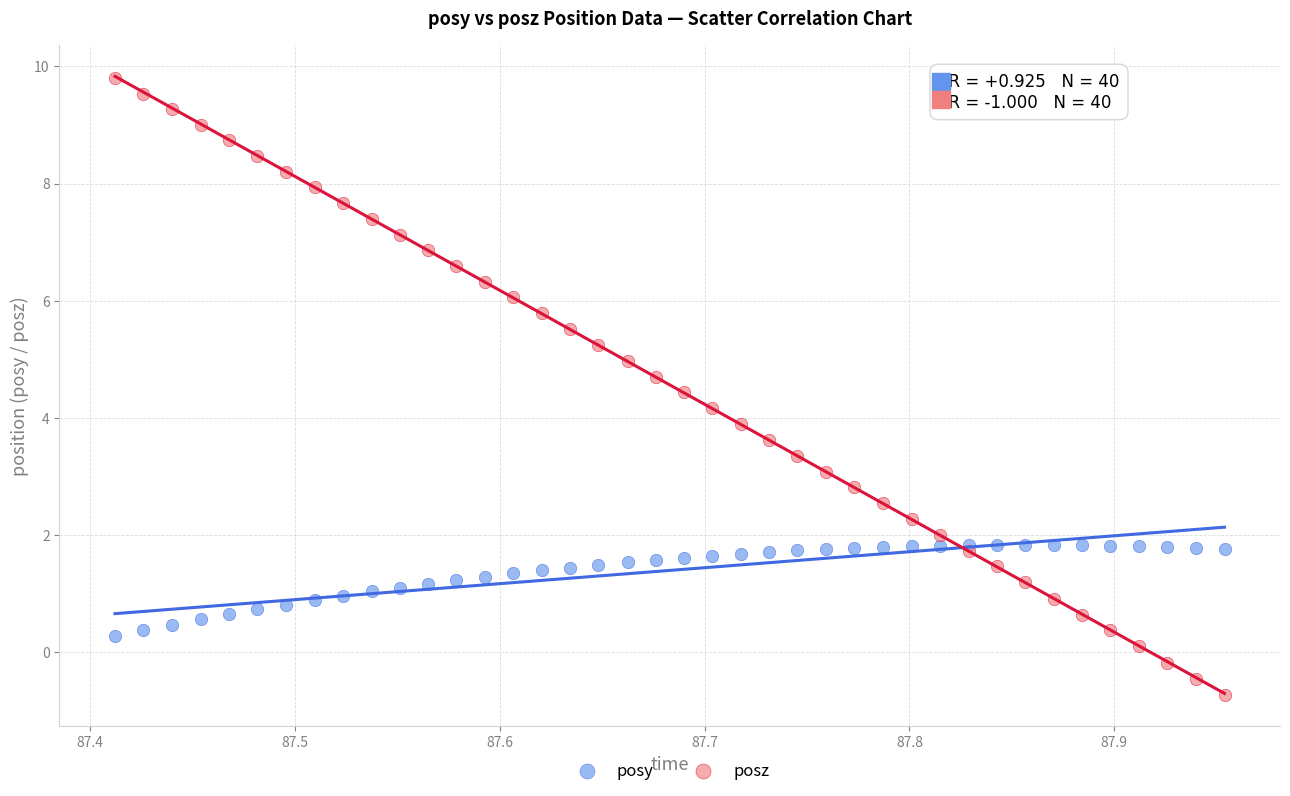

What is the X range (max minus min) for the scatter plot?

0.5